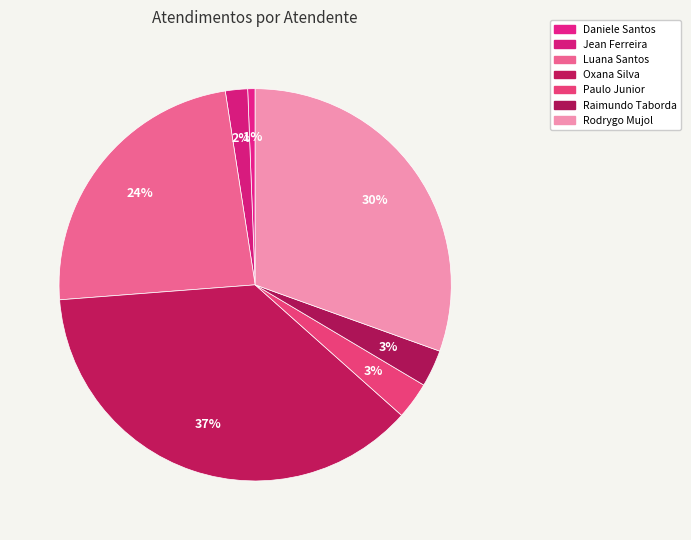

Which slice is the smallest?

Daniele Aparecida dos Santos